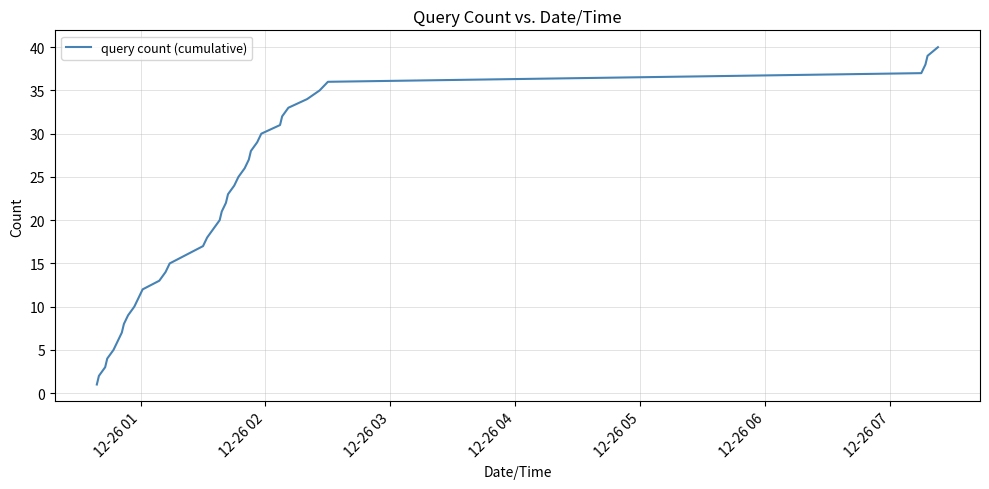

What is the greatest value displayed?

40